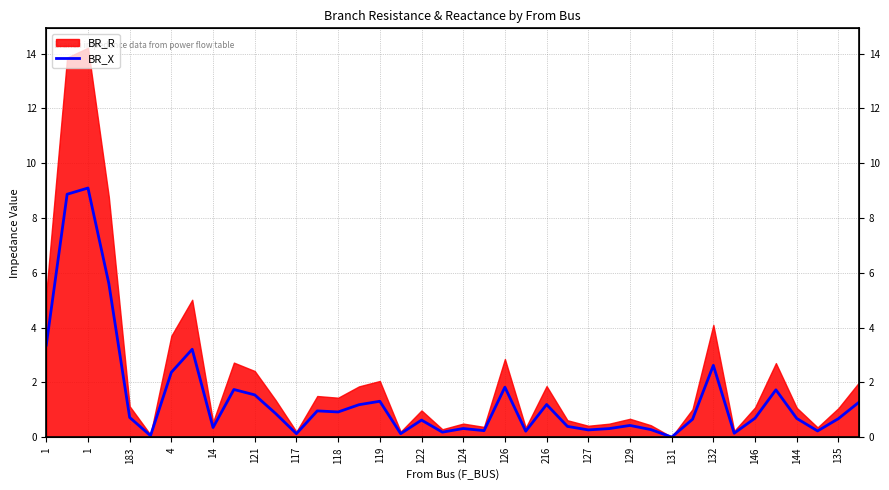

True or false: the data has more than 2 interior local peaks.

True